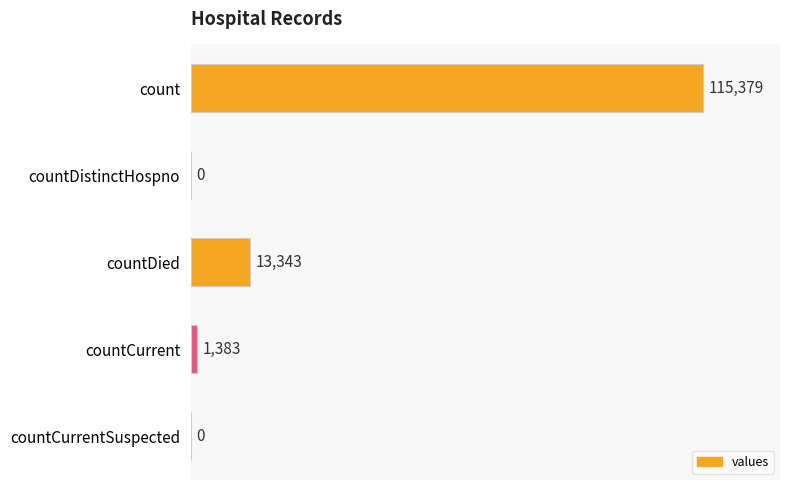

Reading top to bottom, transcribe all the data shown in this chart.

count=115379	countDistinctHospno=0	countDied=13343	countCurrent=1383	countCurrentSuspected=0